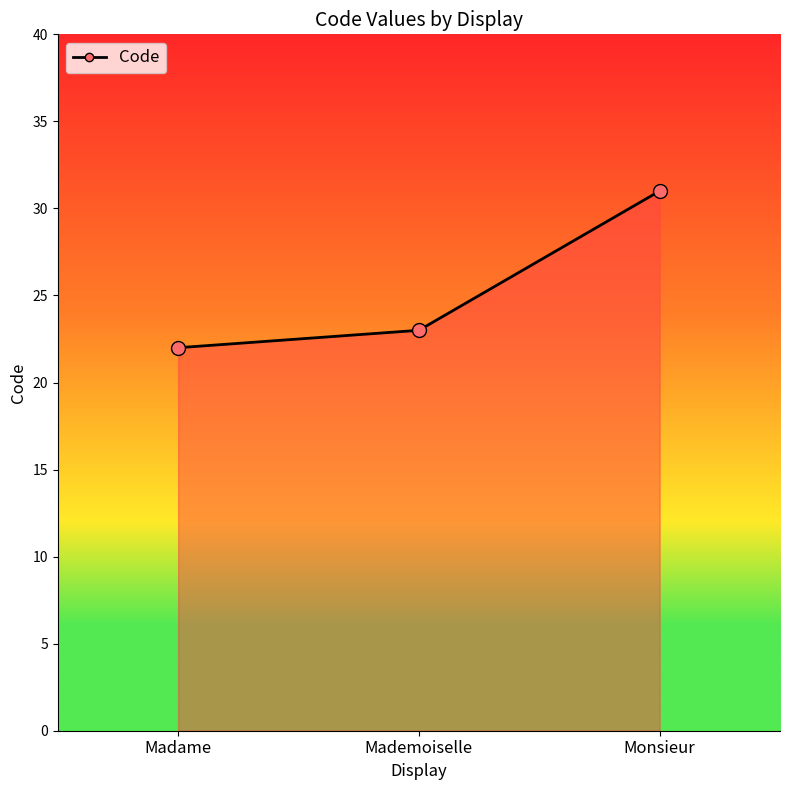

Which category has the highest value across all series?

Monsieur